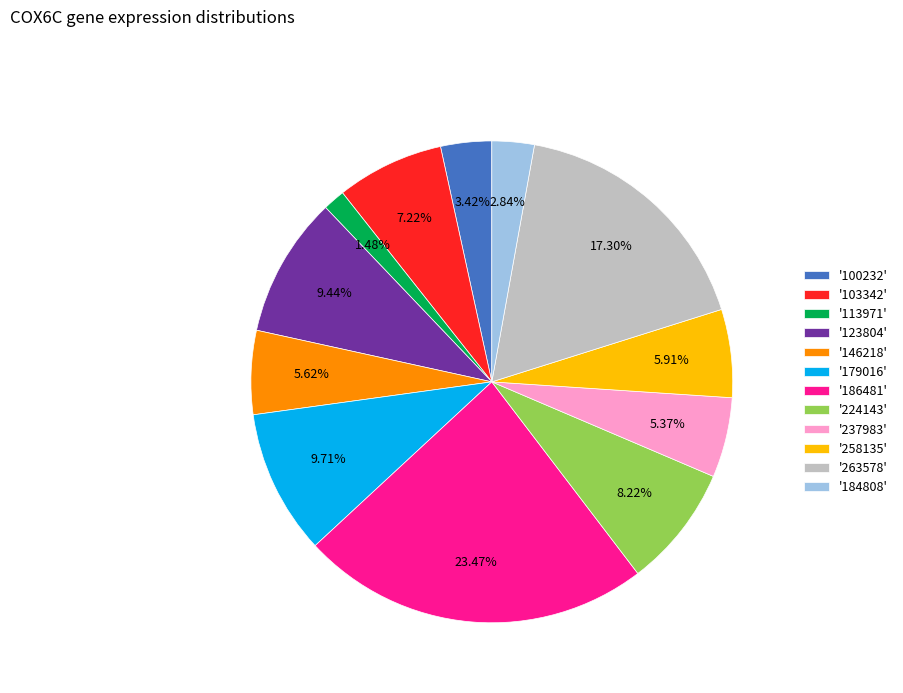

Between '146218' and '123804', which is larger?

'123804'